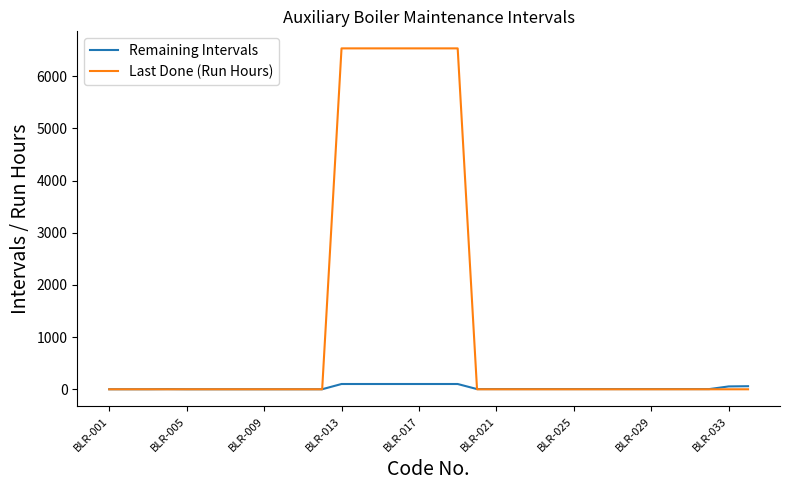

List the series in order of their peak value, highest first.

Last Done (Run Hours), Remaining Intervals